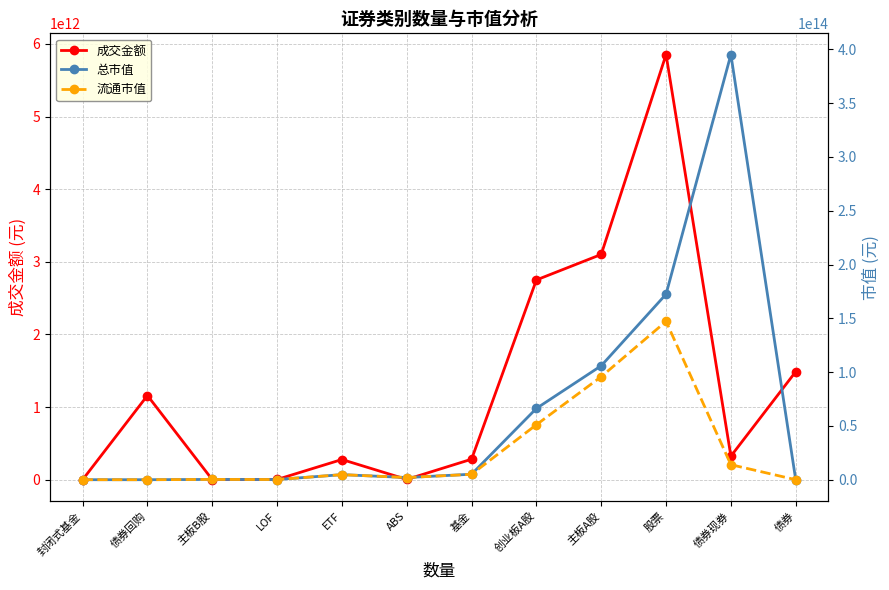

At which category does 成交金额 reach its first local valley?

主板B股